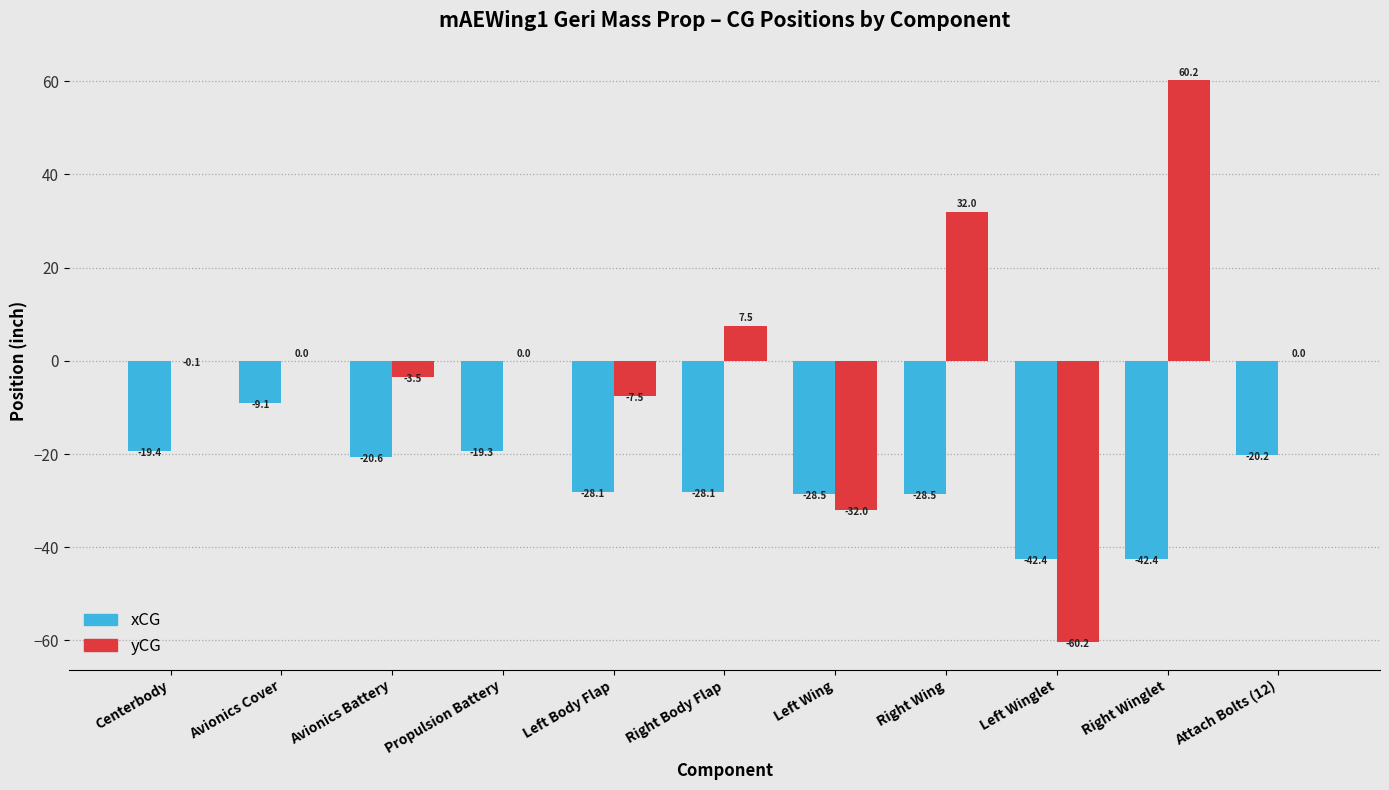

What is the sum of all xCG values?

-286.6